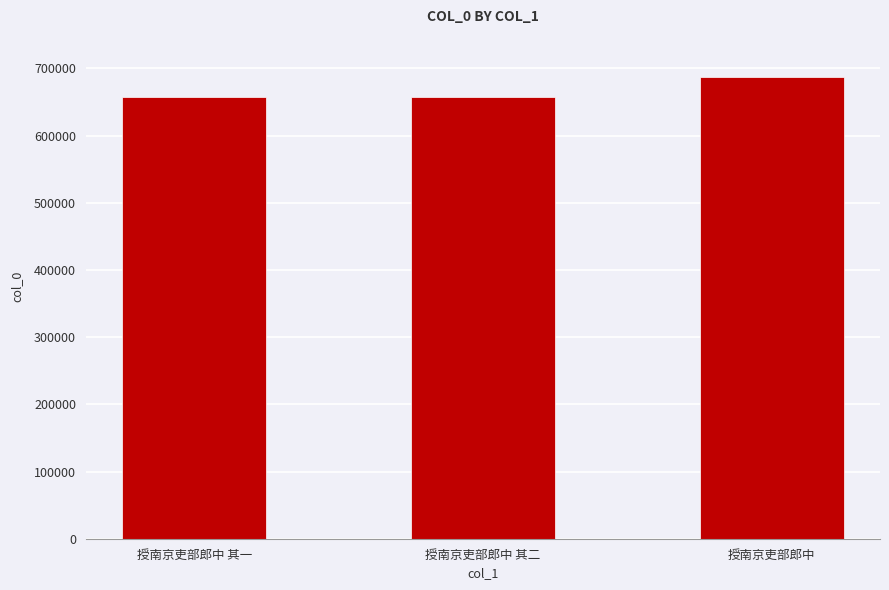

Which has a higher value, 授南京吏部郎中 其二 or 授南京吏部郎中?

授南京吏部郎中